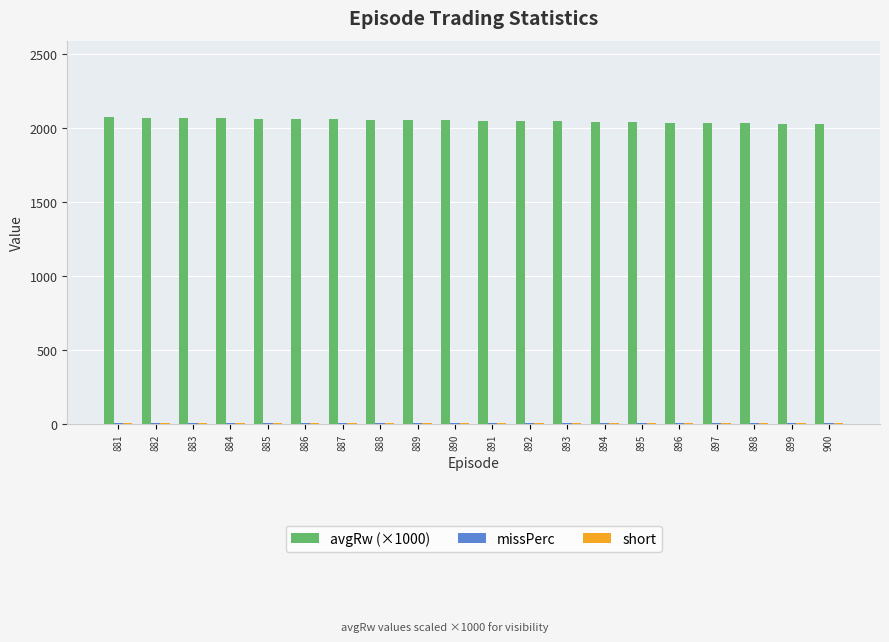

How many bars are there in total?

60